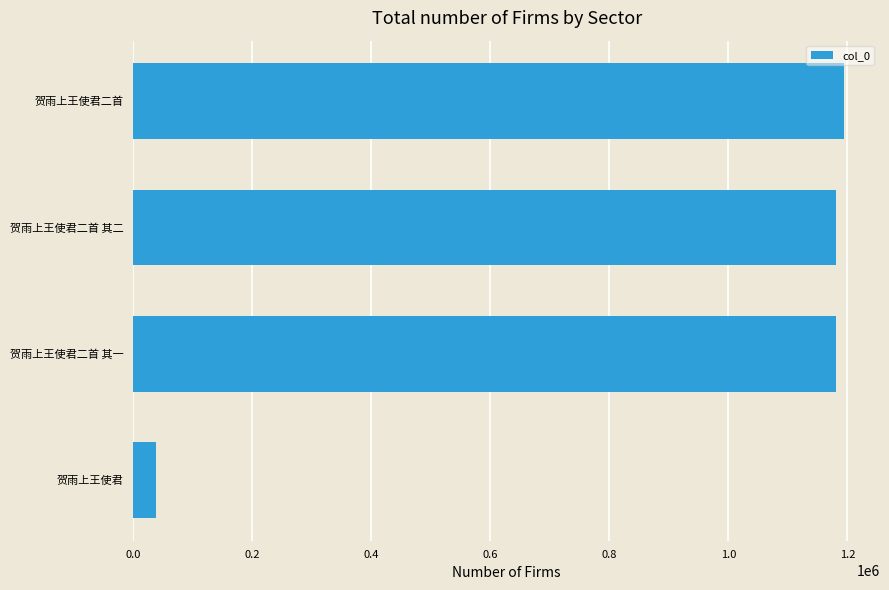

What is the minimum value shown in the chart?

37723